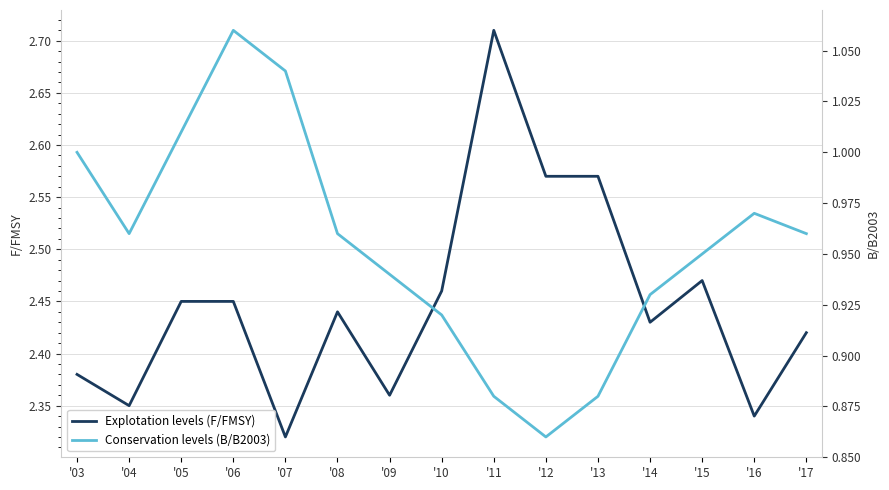

How many interior local valleys does the Explotation levels (F/FMSY) series have?

5